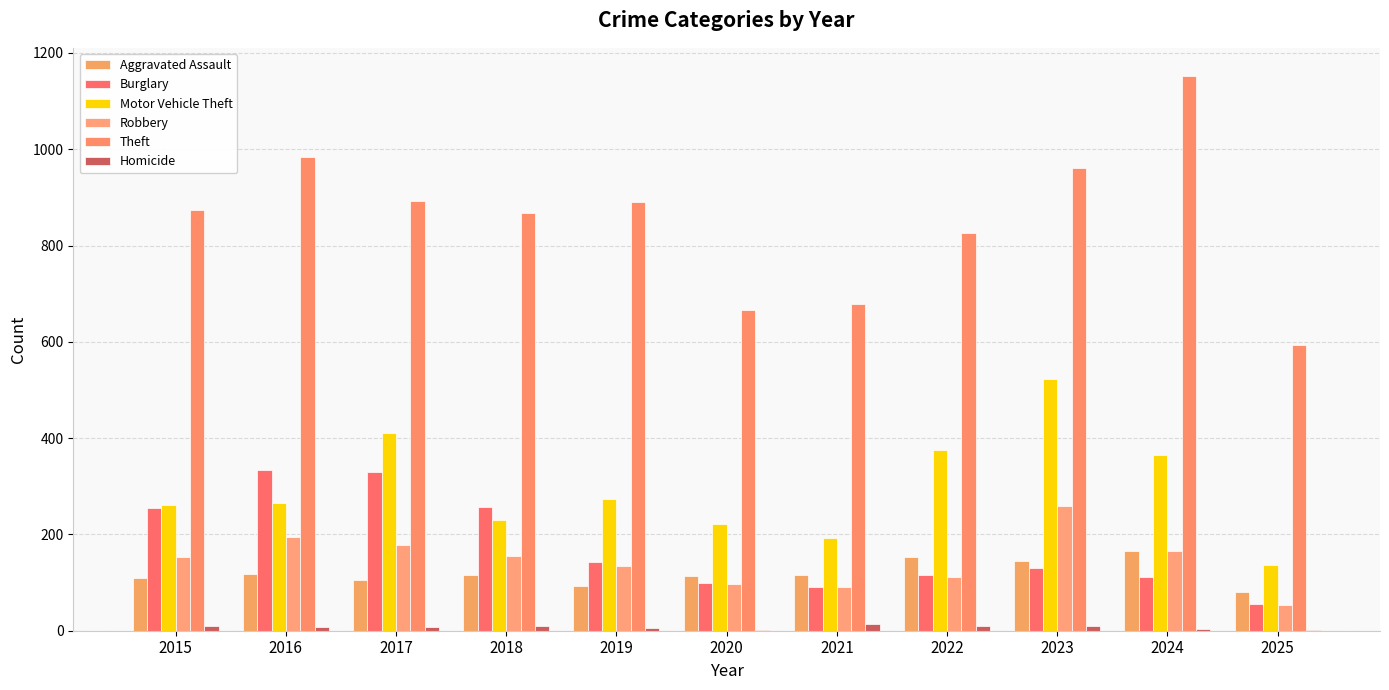

How many data points does each series have?

11